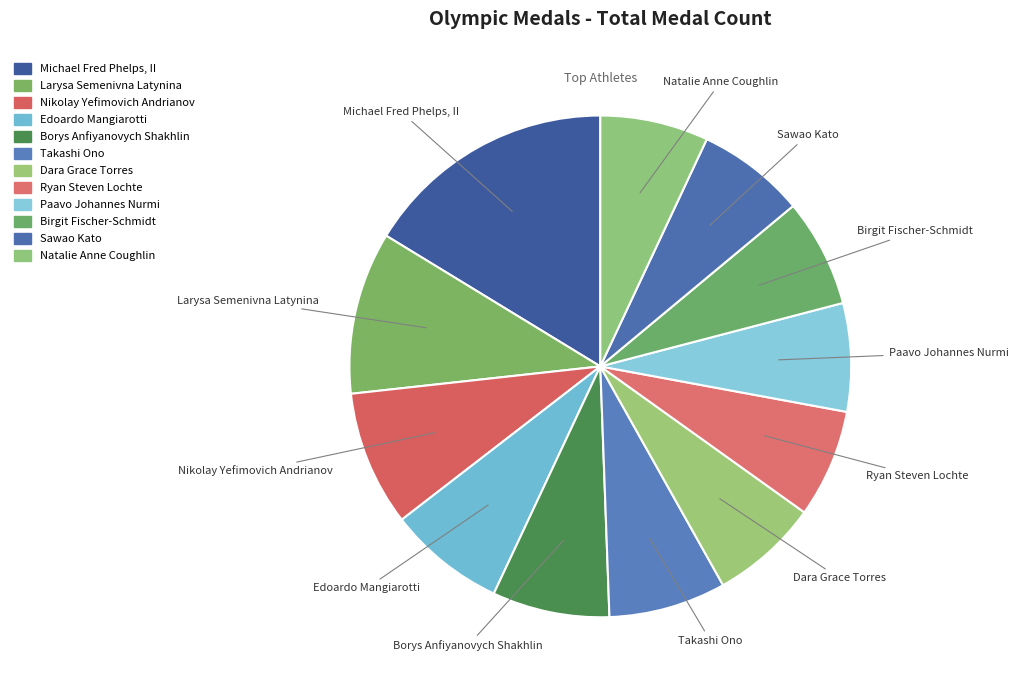

What is the largest slice in the pie chart?

Michael Fred Phelps, II